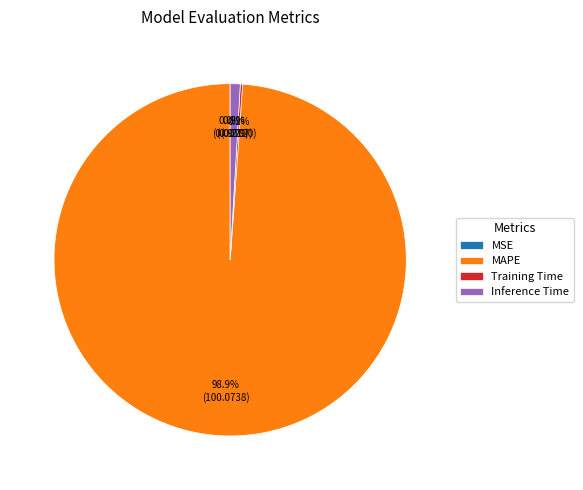

To the nearest percent, what is the combined percentage of MAPE and Inference Time?

100%